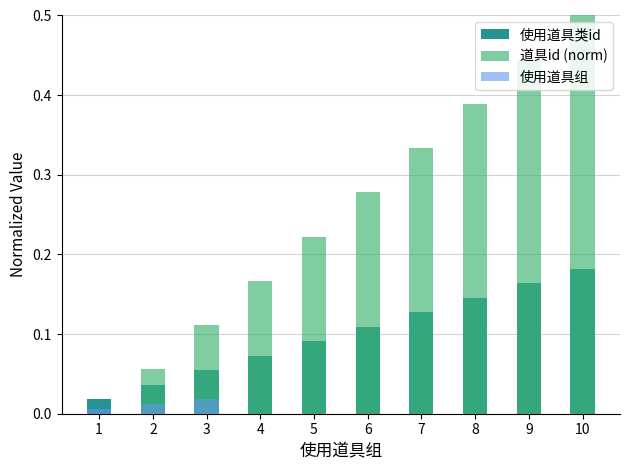

Which category has the highest value in the 道具id (norm) series?

10